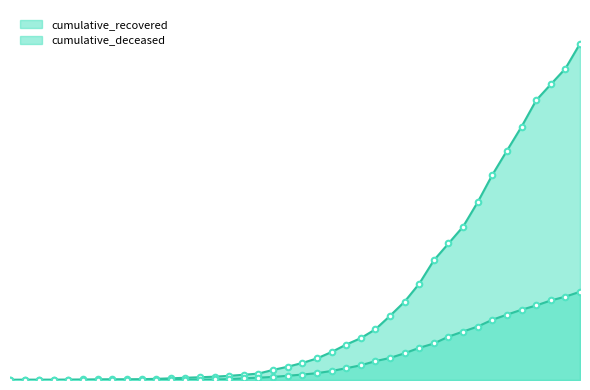

What is the sum of all cumulative_recovered values?

35759